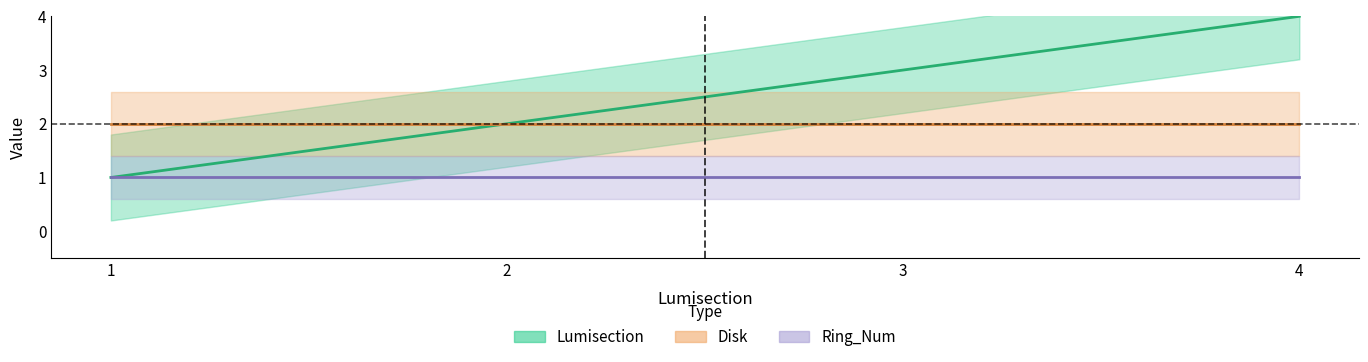

Rank the series at 4 from highest to lowest value.

Lumisection, Disk, Ring_Num